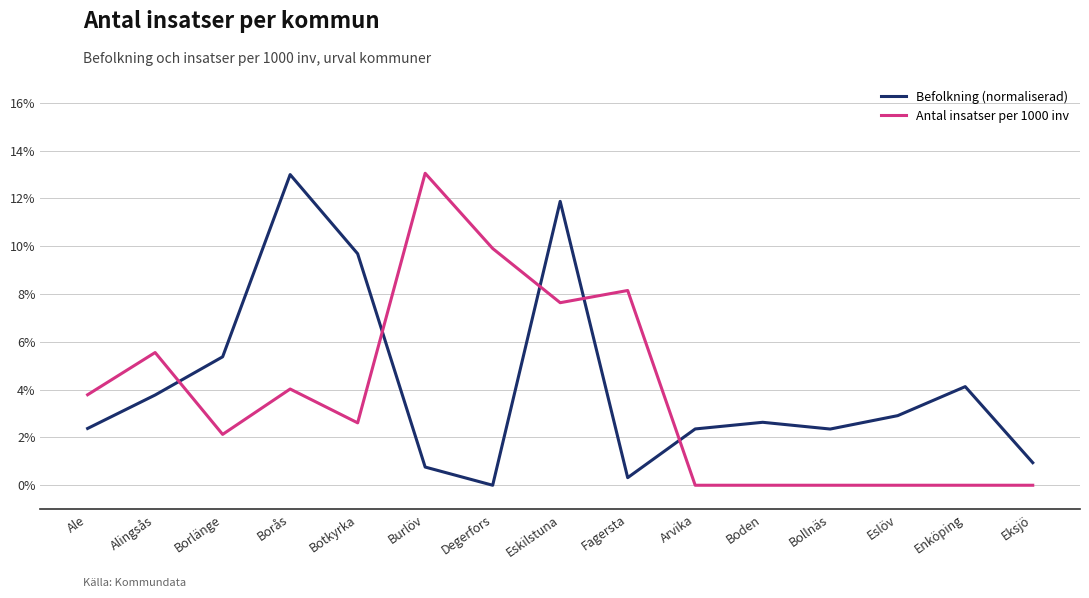

Rank the series by their average value, from lowest to highest.

Antal insatser per 1000 inv, Befolkning (normaliserad)